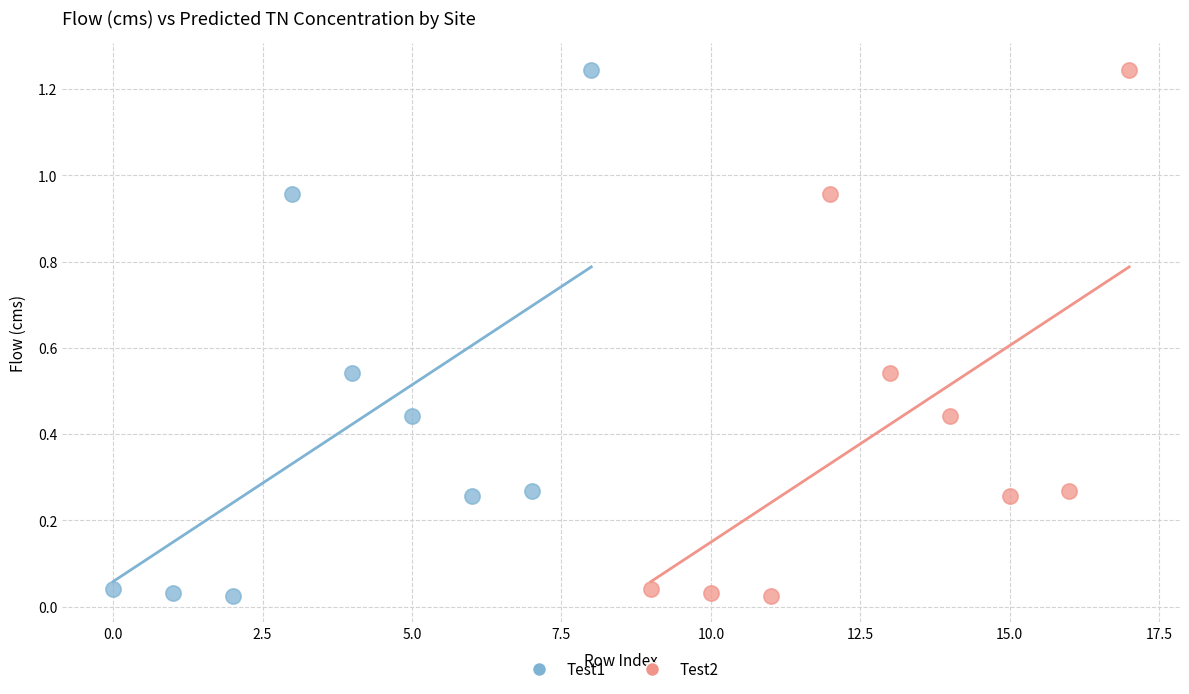

What are all the series names shown in the legend?

Test1, Test2